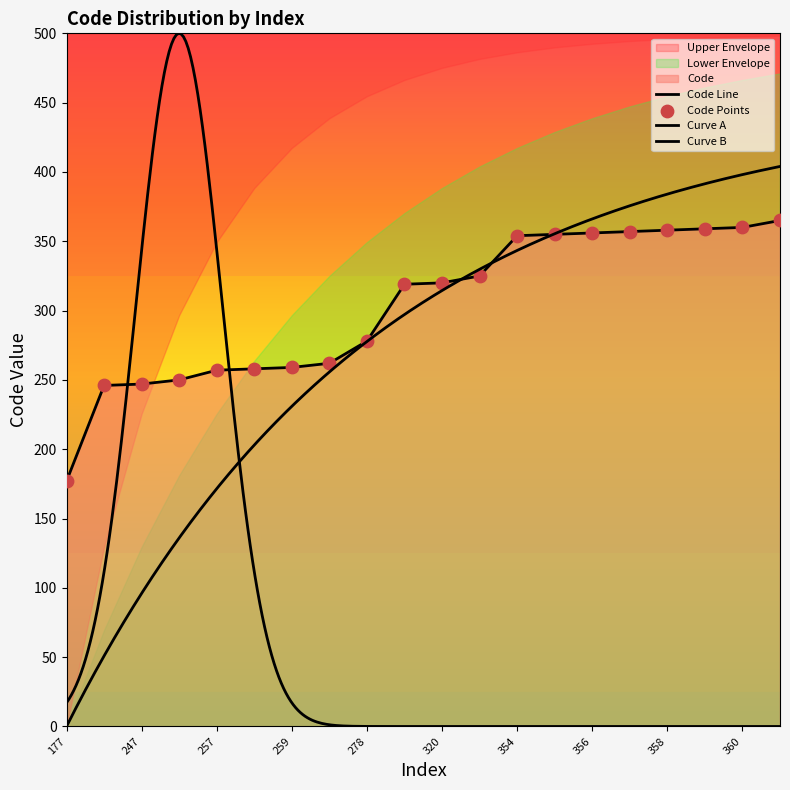

Approximately how many times larger is the value at 320 compared to 354?

0.9